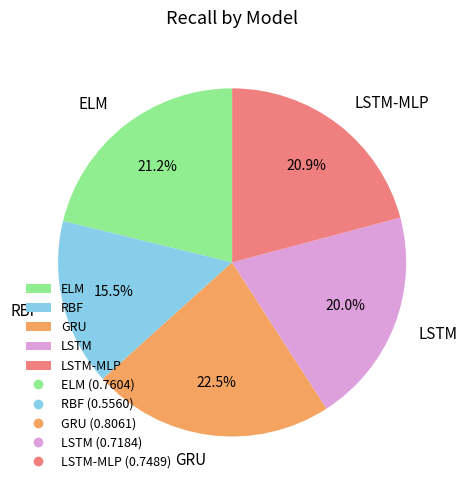

What is the total percentage of RBF and LSTM-MLP?

36.4%